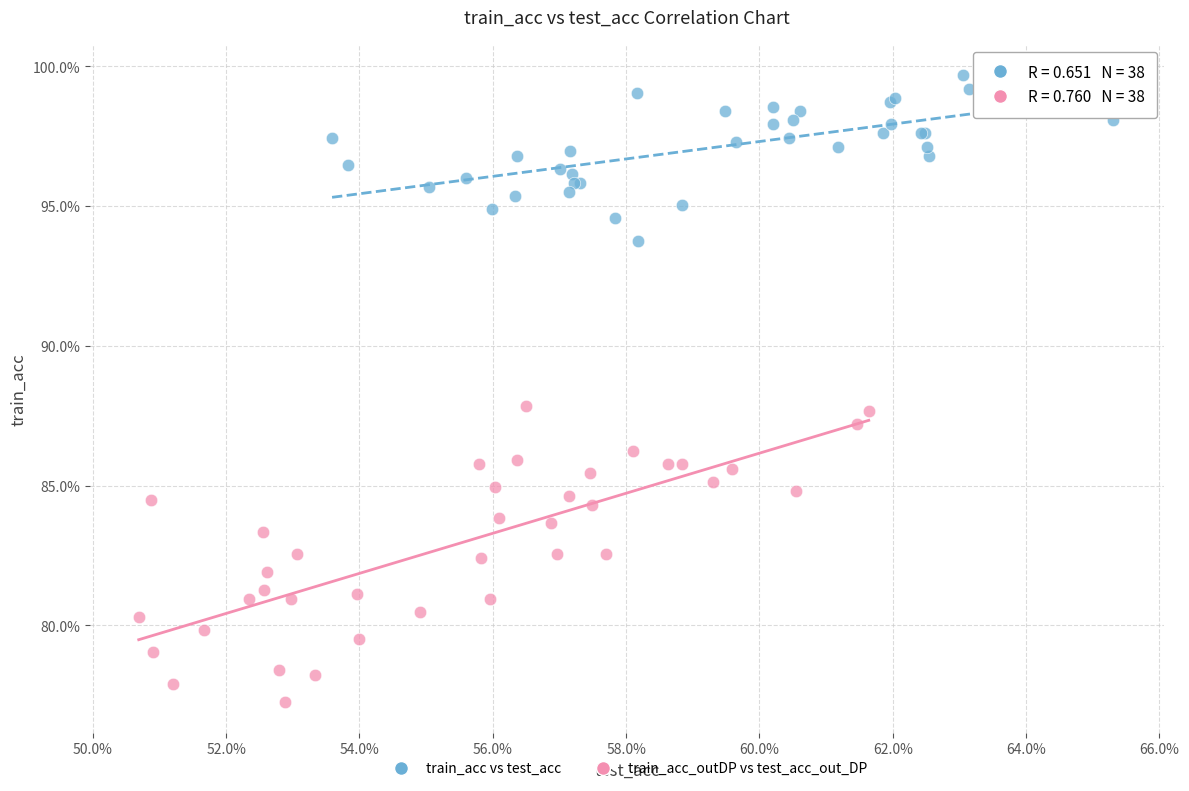

Which series has the widest spread of Y values?

train_acc_outDP vs test_acc_out_DP